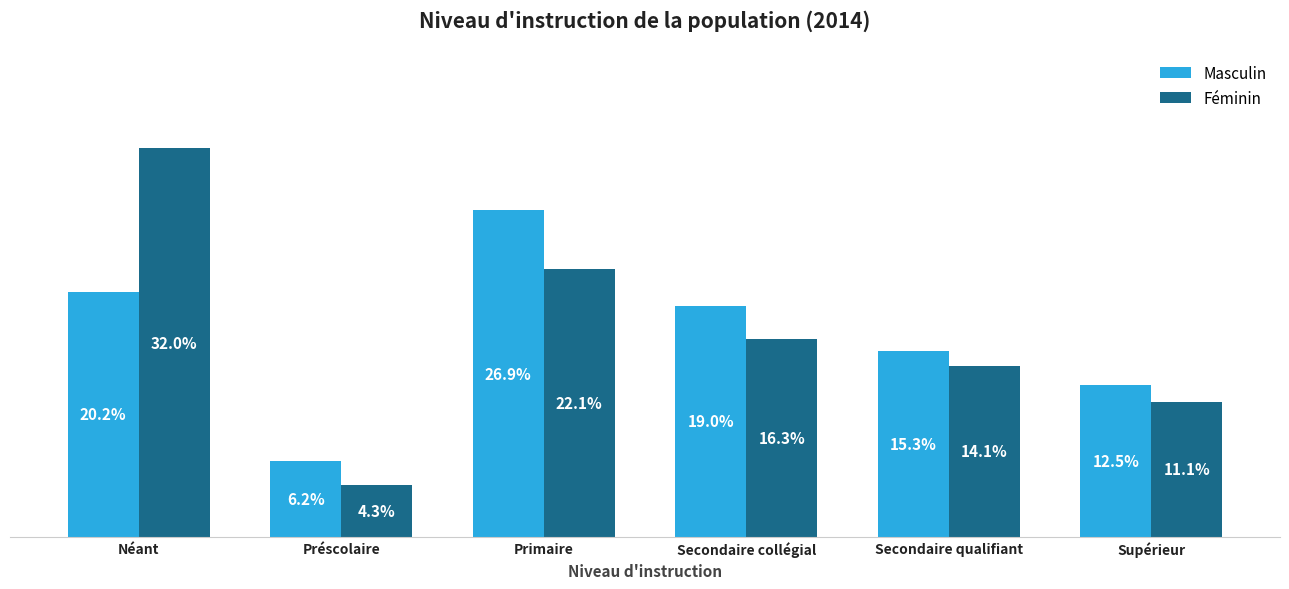

At which category is the sum across all series the highest?

Néant